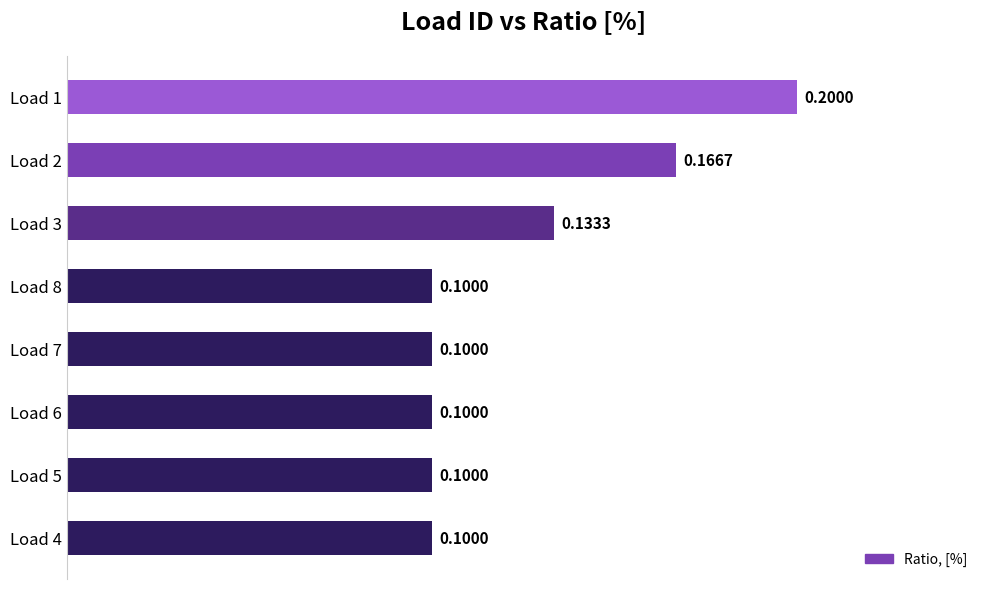

Are the bars horizontal?

Yes